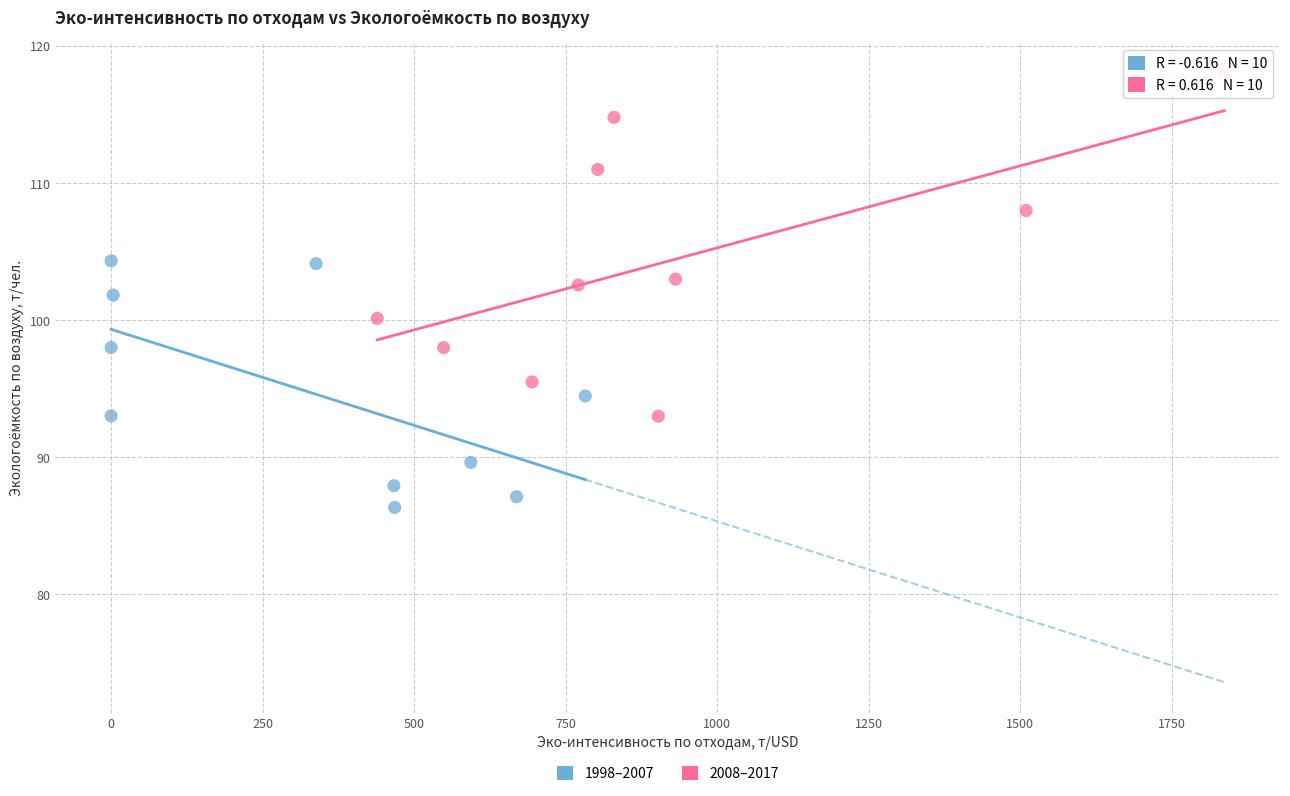

Which series has the widest spread of Y values?

2008–2017